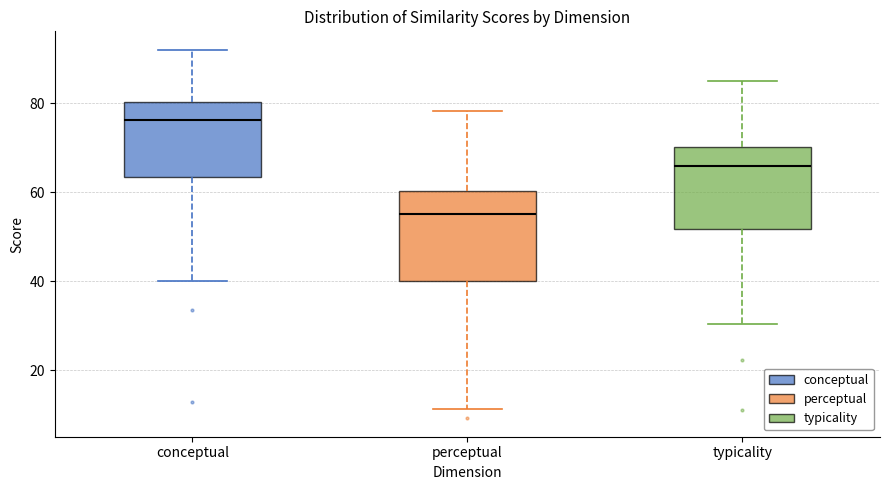

Which box has the lowest median line?

perceptual